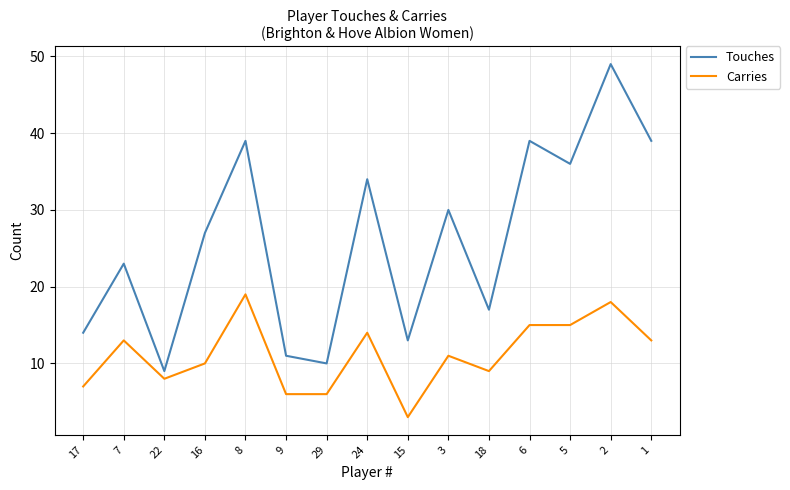

What is the minimum value for Touches?

9